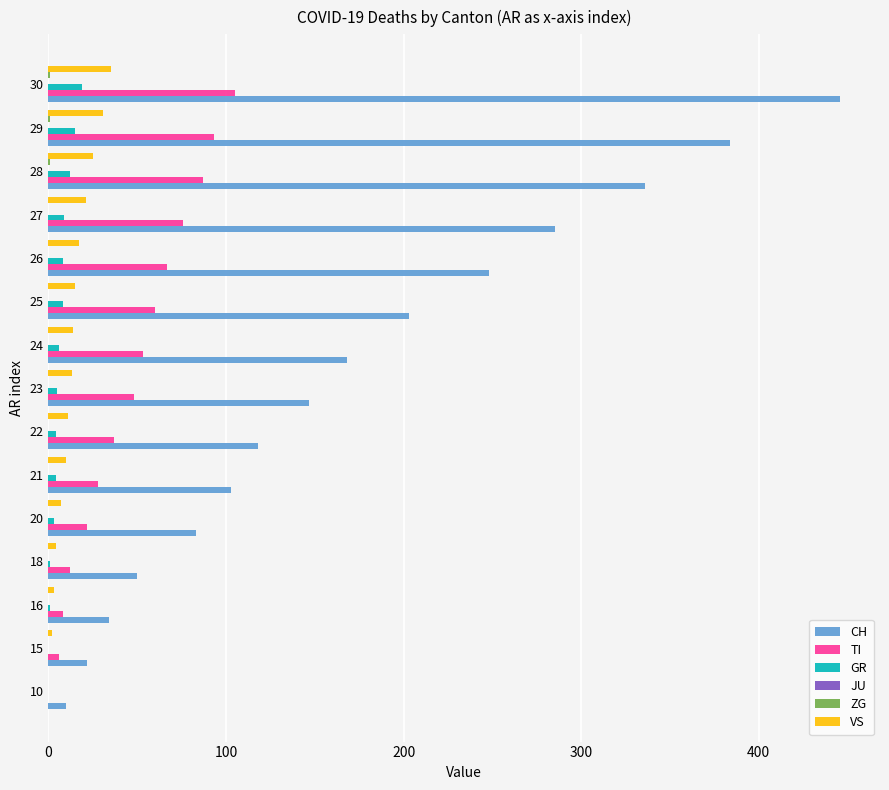

How many positive values does the VS series have?

14